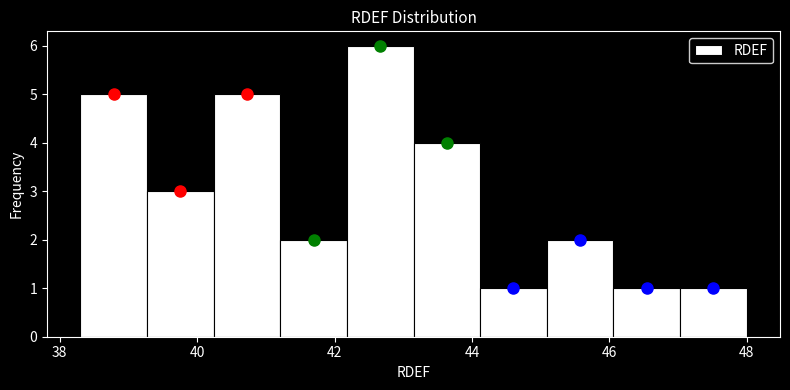

How tall is the bar that spans 47.0 to 48.0 on the x-axis? Neither the bar edges nor the heights are printed on the chart, so give them approximately, as read against the axes.

1